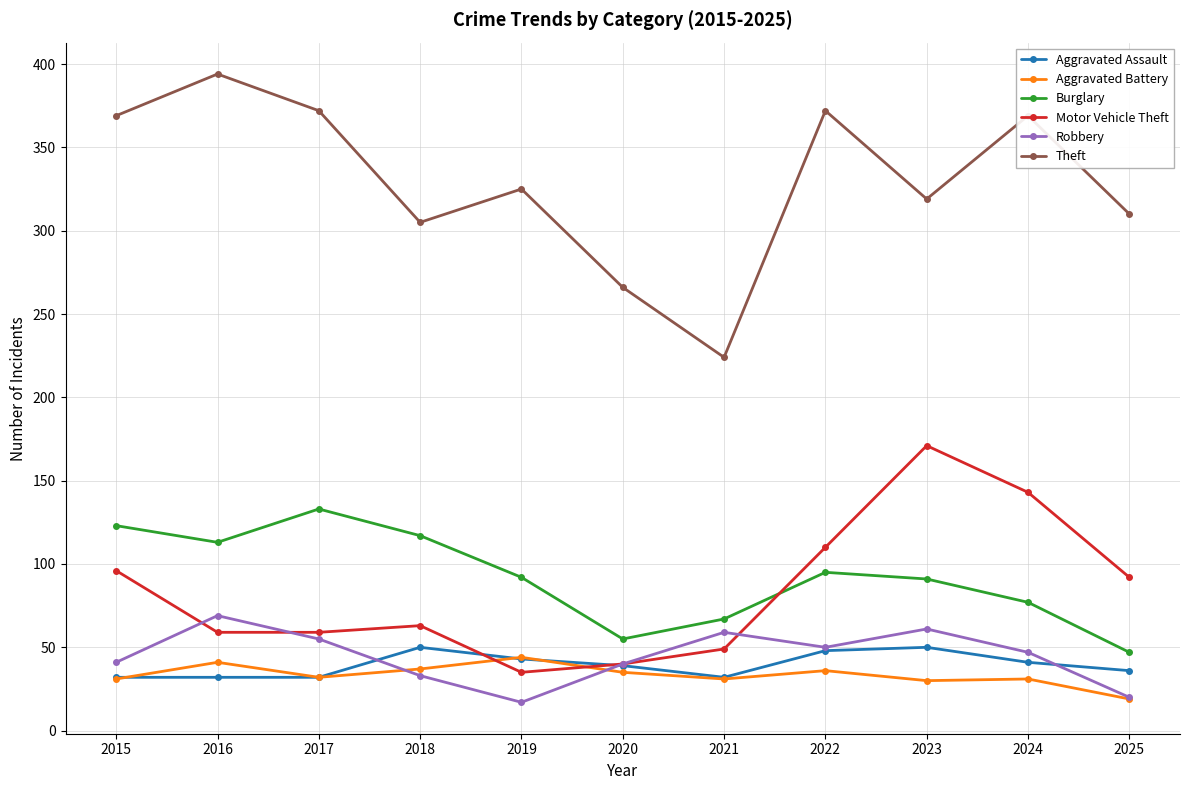

What is the smallest value displayed?

17